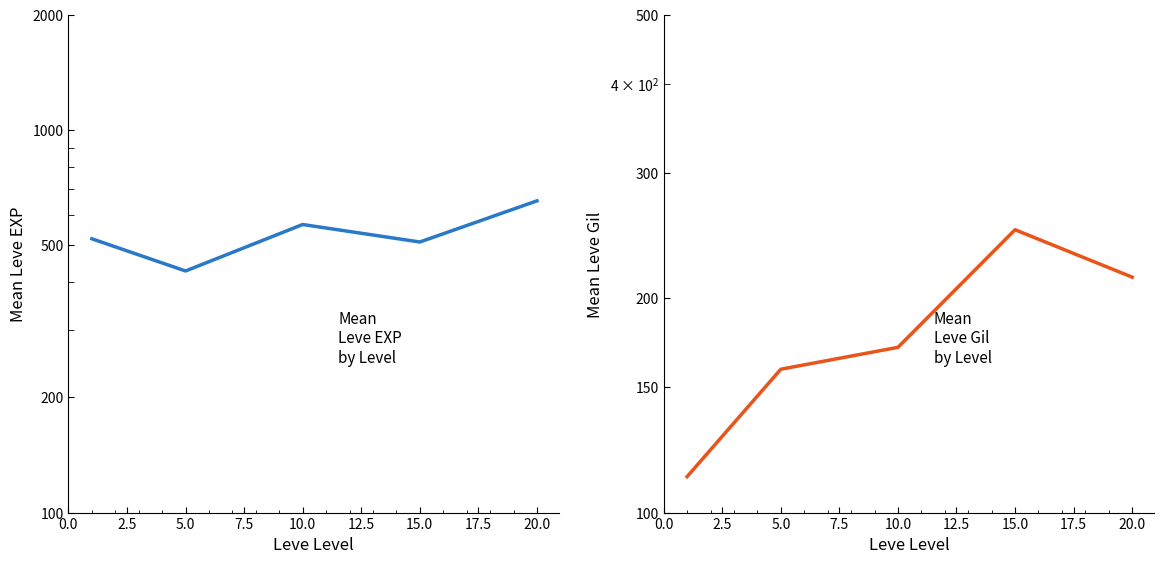

Between 15.0 and 20.0, which series saw the biggest shift?

Leve EXP